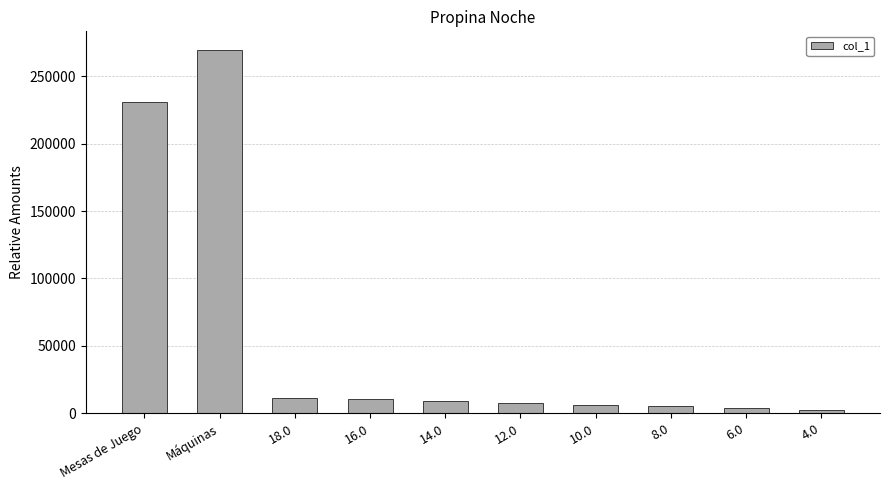

Which has a higher value, 18.0 or 14.0?

18.0